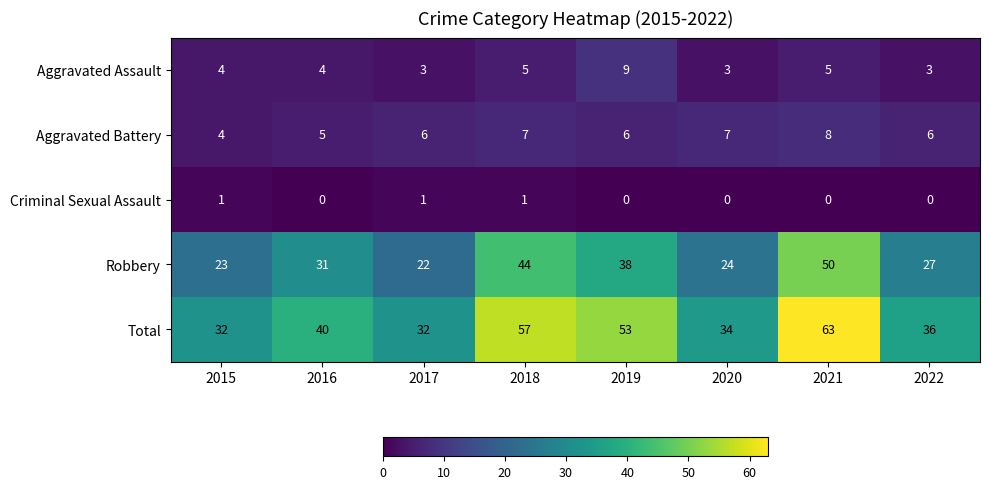

Which series has the largest total across all categories?

Total